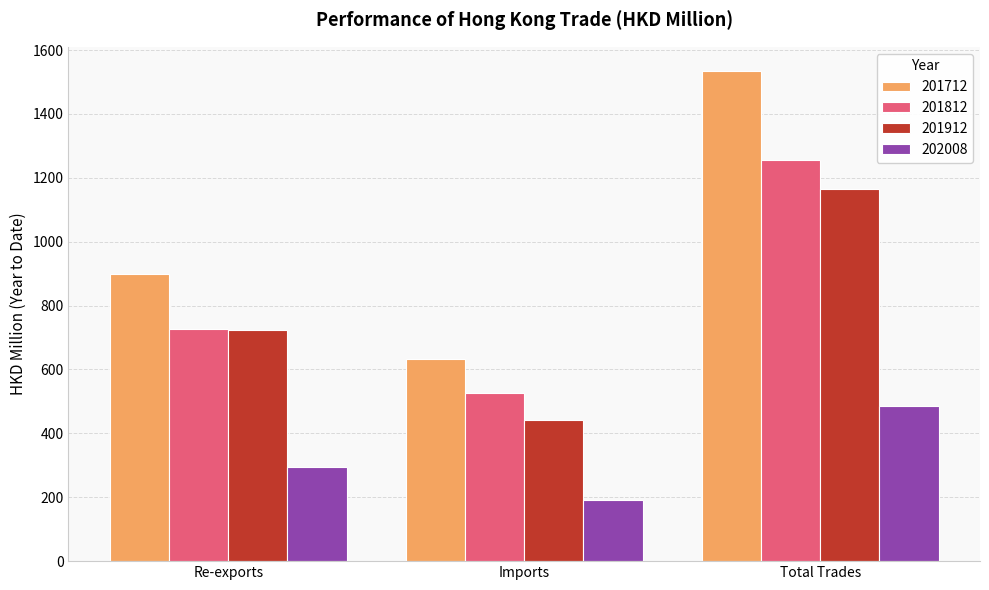

What is the difference between the highest and lowest values at Total Trades?

1048.7